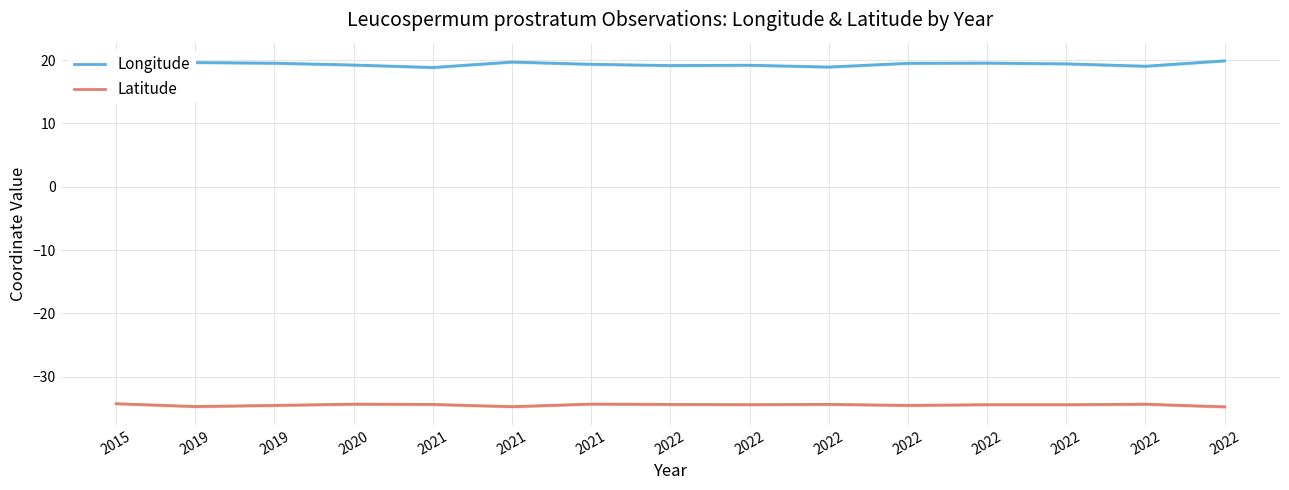

Is it true that Latitude equals -48.9 at 2022?

False